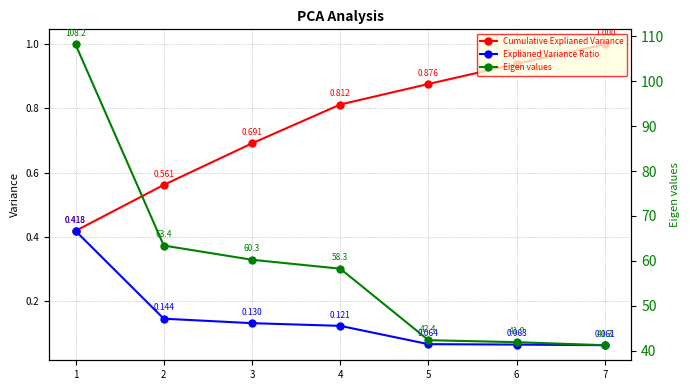

Is the value of Eigen values at 6 greater than the value of Explianed Variance Ratio at 5?

Yes